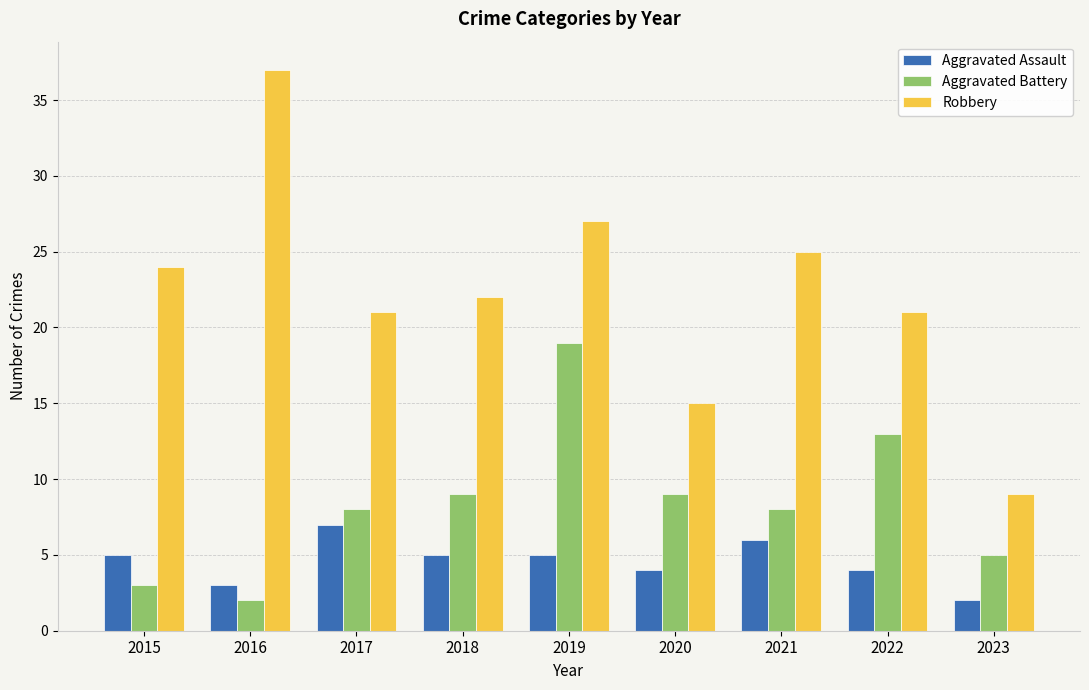

Count the number of categories in the chart.

9